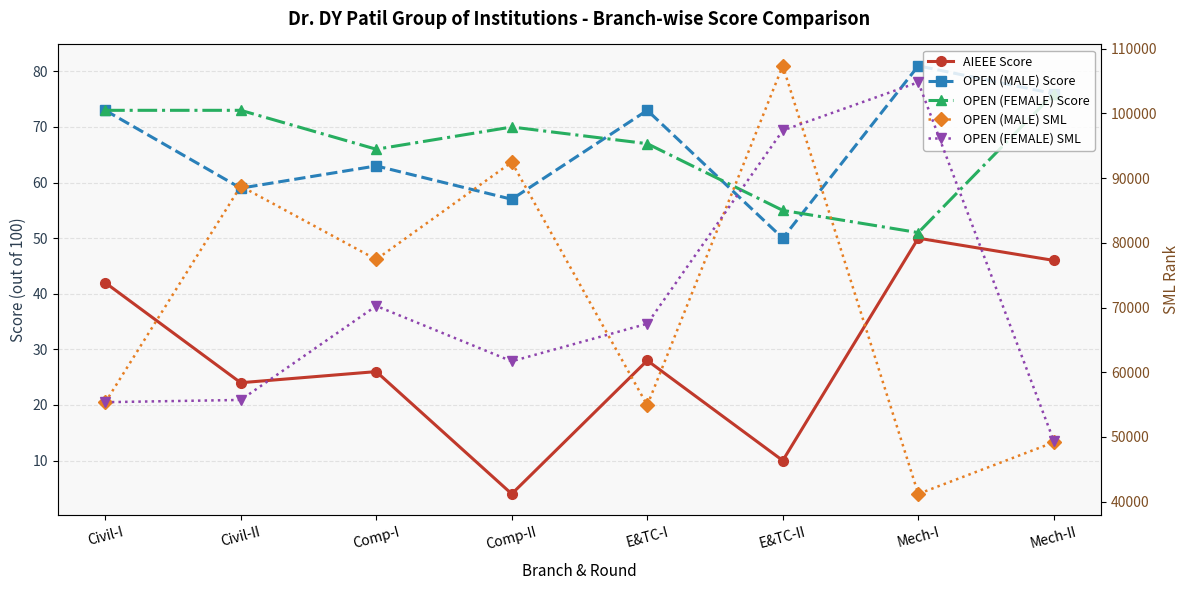

Which series has the widest spread of values?

OPEN (MALE) SML